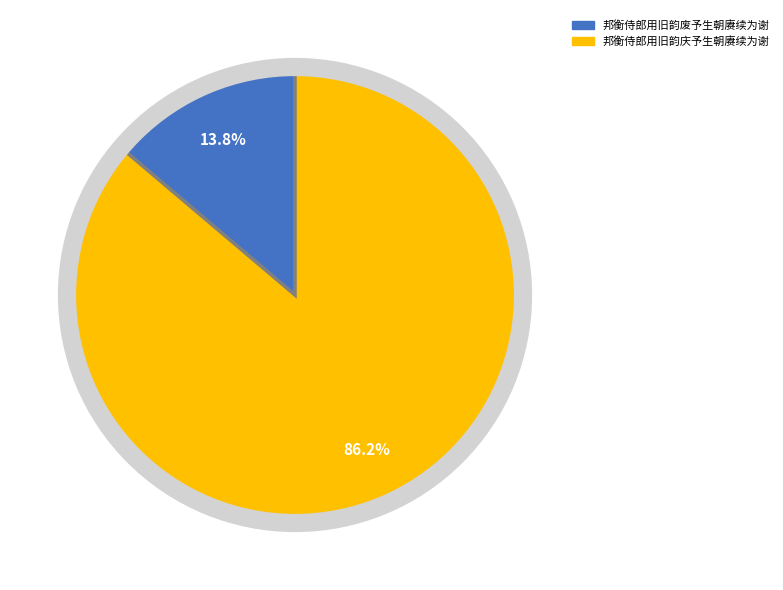

True or false: 邦衡侍郎用旧韵庆予生朝赓续为谢 accounts for 76% of the total.

False